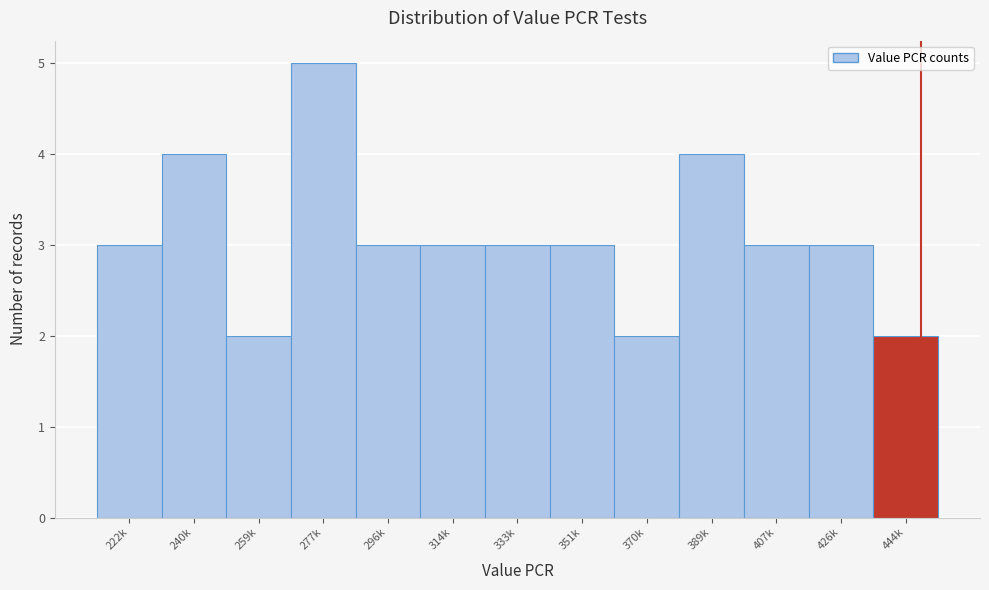

Reading right to left, list all the values displayed in this chart.

2	3	3	4	2	3	3	3	3	5	2	4	3